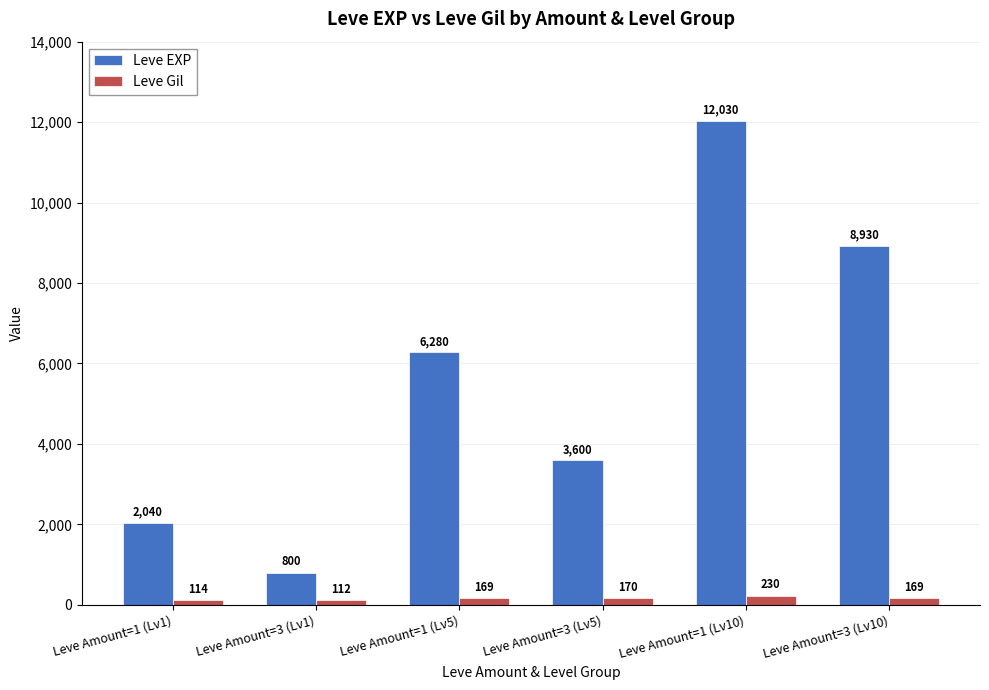

Reading left to right, extract all data points from this chart.

Leve EXP: 2040	800	6280	3600	12030	8930
Leve Gil: 114	112	169	170	230	169